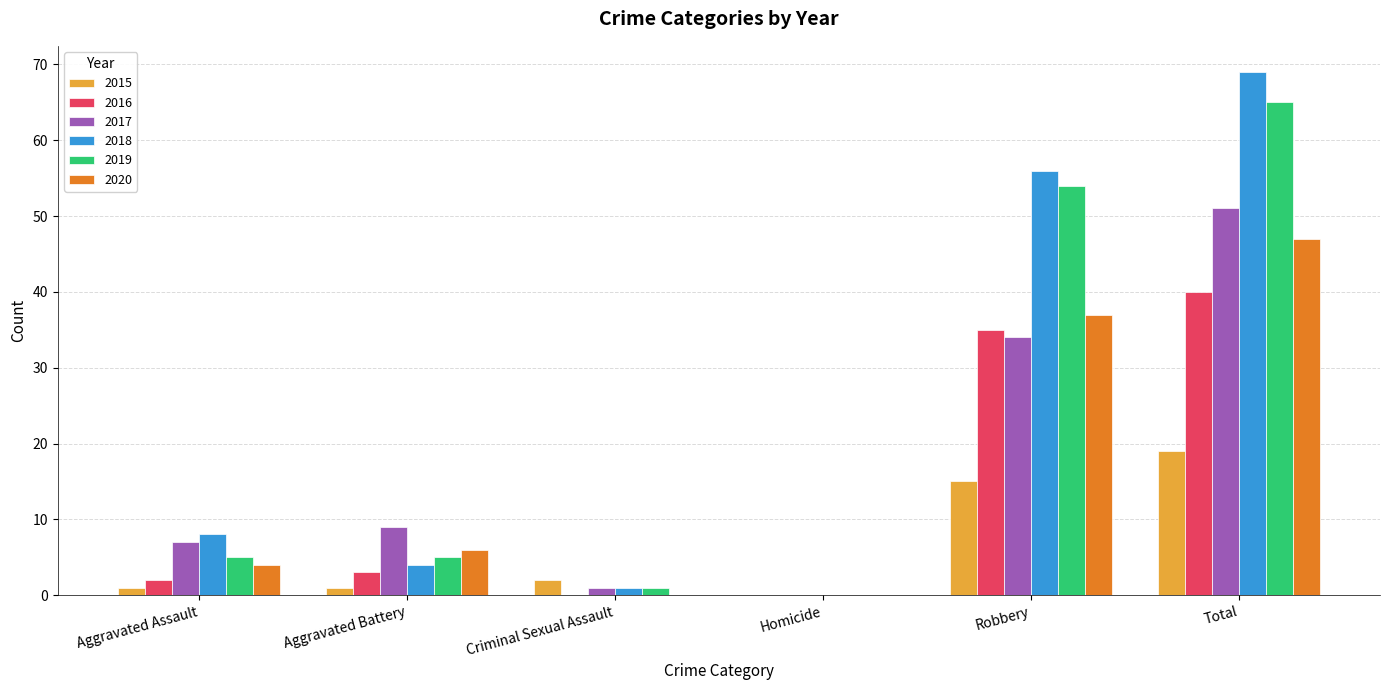

How many series are shown in this chart?

6